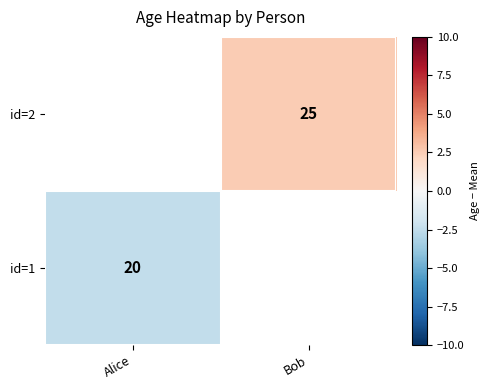

The id=2 series shows 25.0 at Bob. True or false?

True